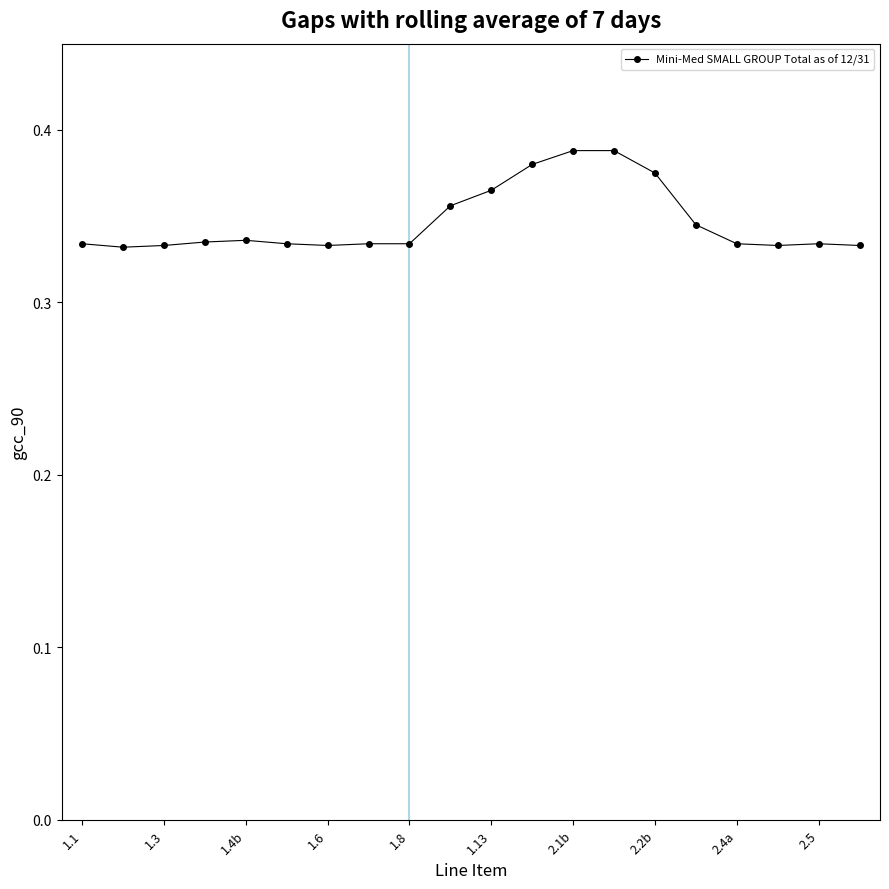

How many values are between 0 and 1?

20